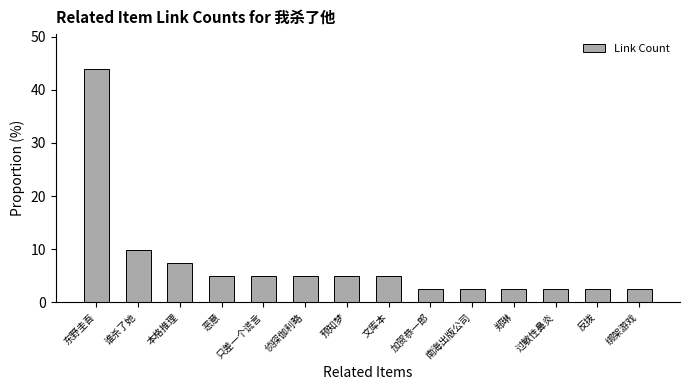

What is the average value?

7.1